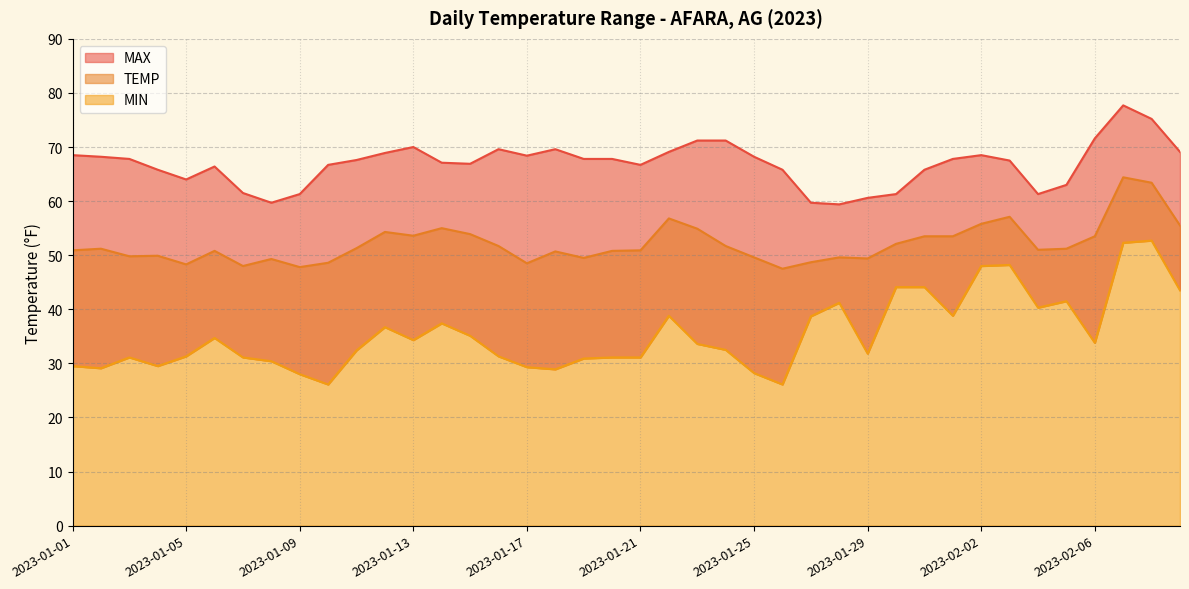

Where is the first local maximum for MIN?

2023-01-03